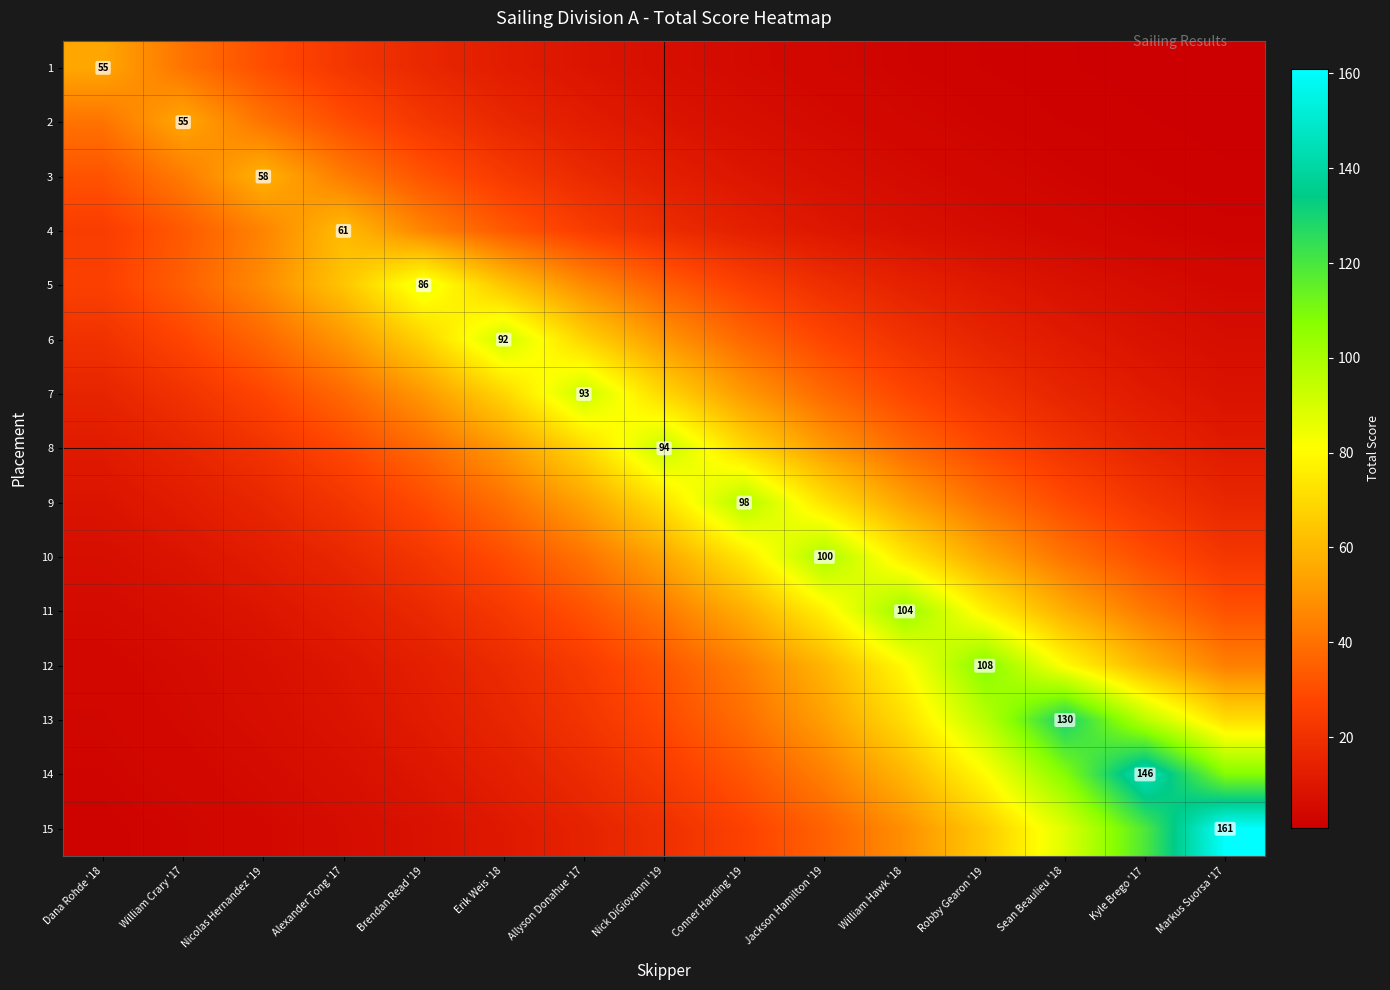

At Dana Rohde '18, list the series in order from largest to smallest.

1, 2, 3, 5, 4, 6, 7, 8, 9, 10, 11, 12, 13, 14, 15